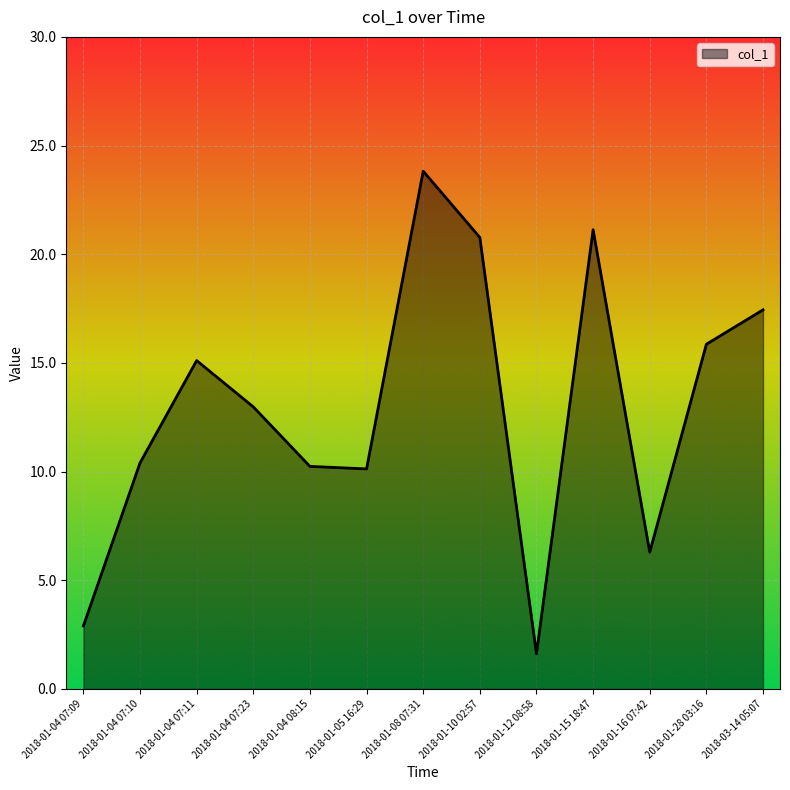

What position from the left is 2018-01-12 08:58?

9